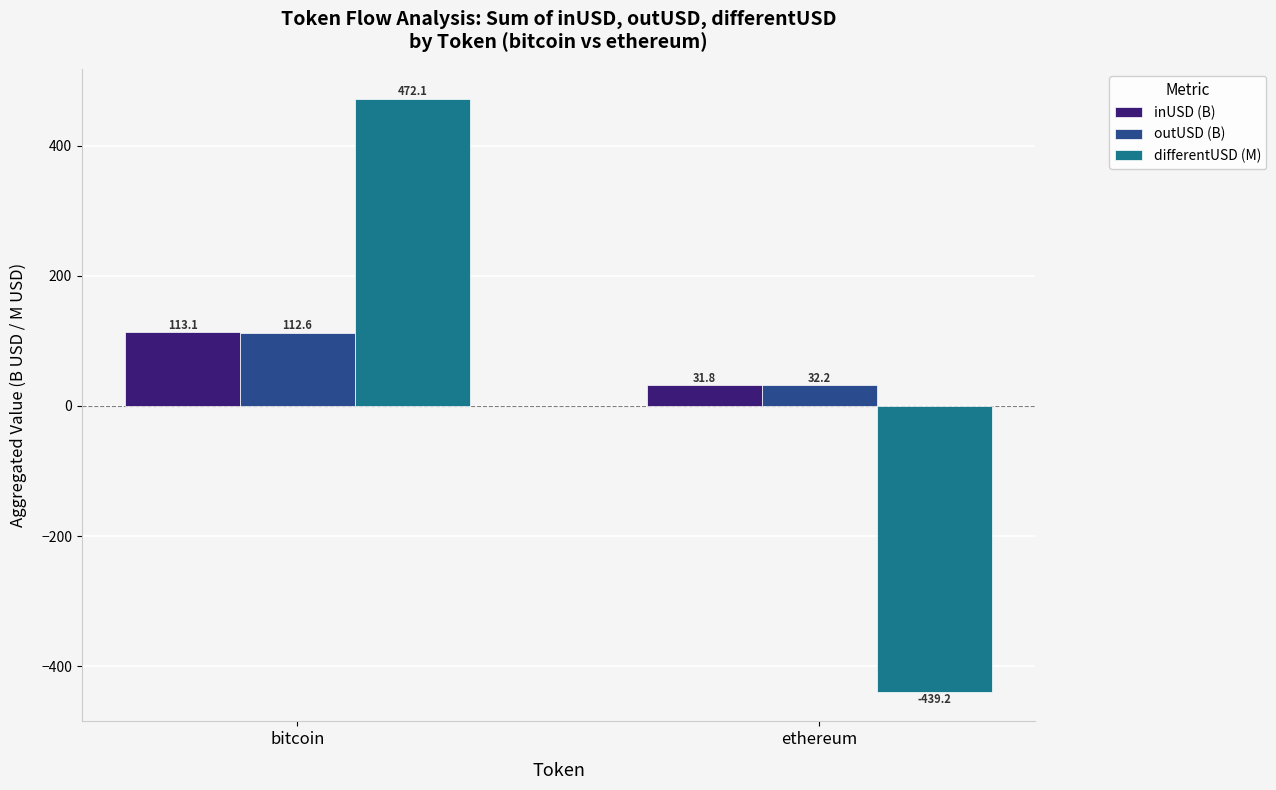

Reading right to left, list all the values displayed in this chart.

inUSD (B): ethereum=31.8	bitcoin=113.1
outUSD (B): ethereum=32.2	bitcoin=112.6
differentUSD (M): ethereum=-439.2	bitcoin=472.1